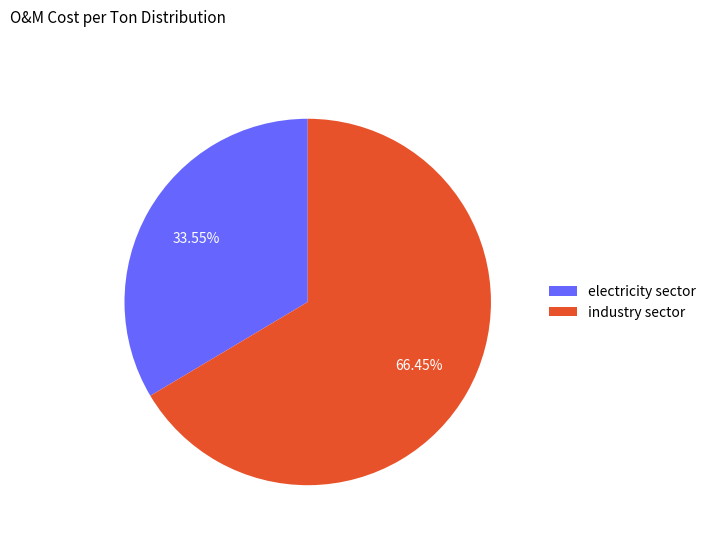

What percentage is the industry sector slice, to the nearest percent?

66%